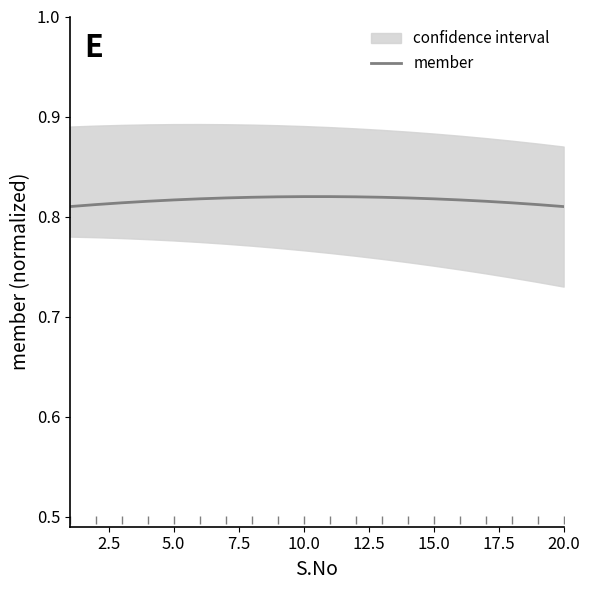

True or false: member has a value of 0.3 at 15.0.

False